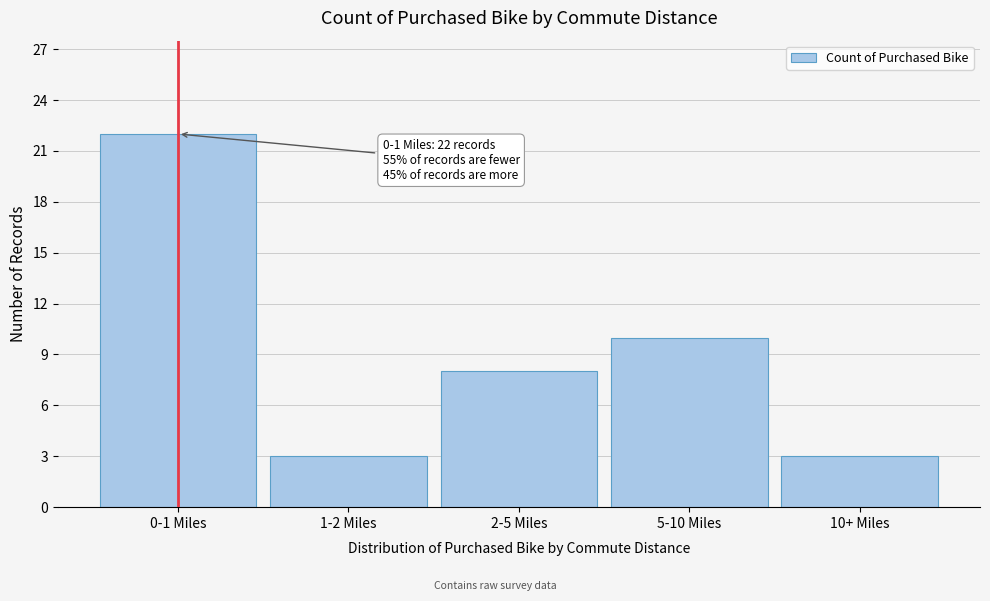

Reading right to left, list all the values displayed in this chart.

10+ Miles=3	5-10 Miles=10	2-5 Miles=8	1-2 Miles=3	0-1 Miles=22